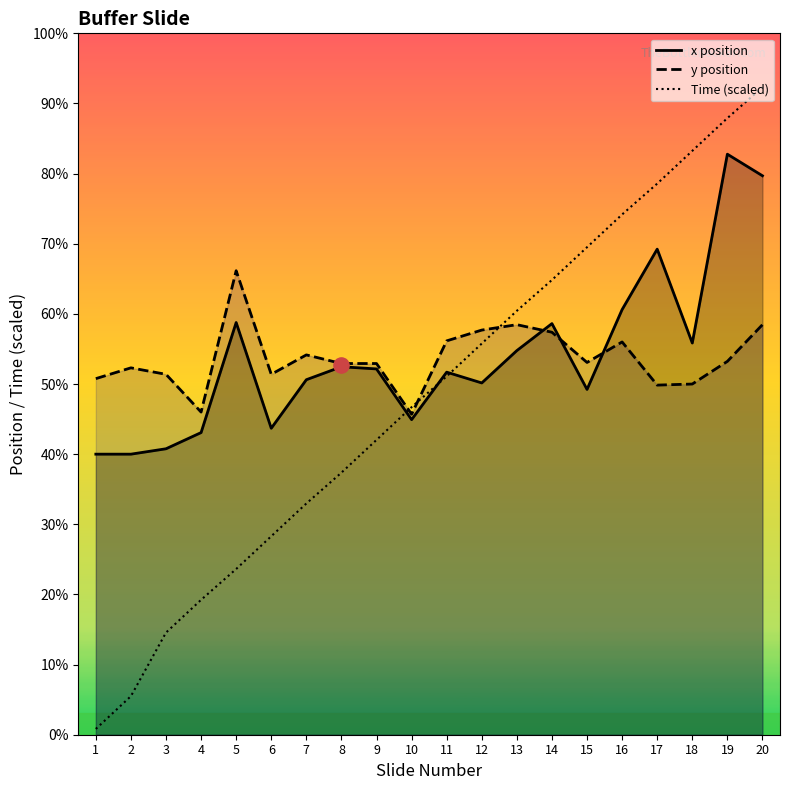

Which series has the widest spread of Y values?

Time (scaled)